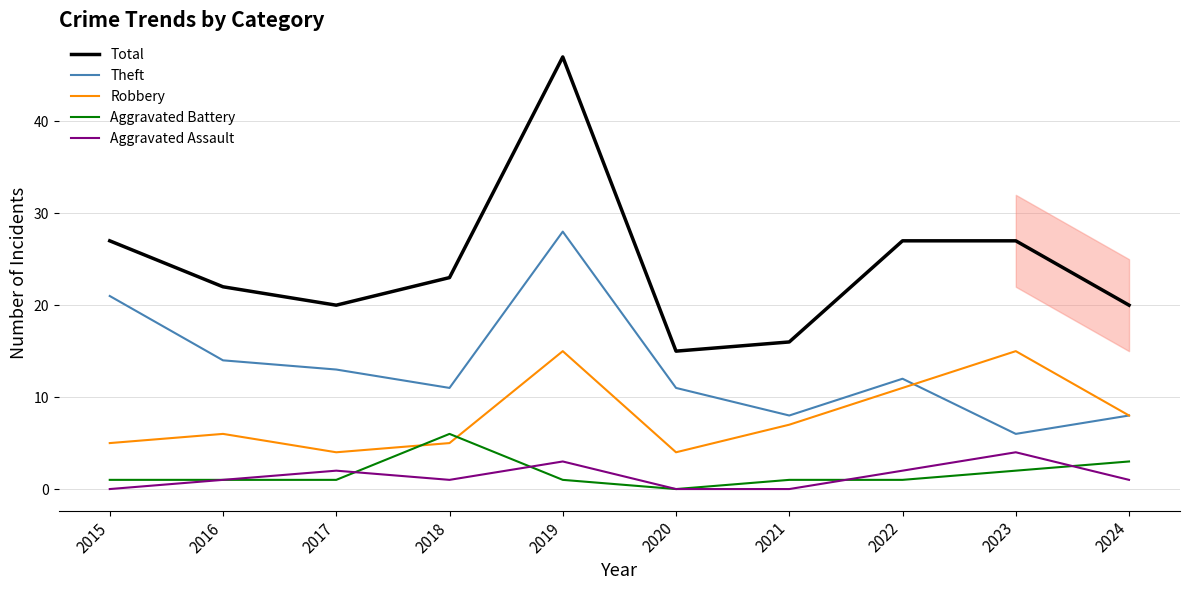

At which label does Total reach its minimum?

2020